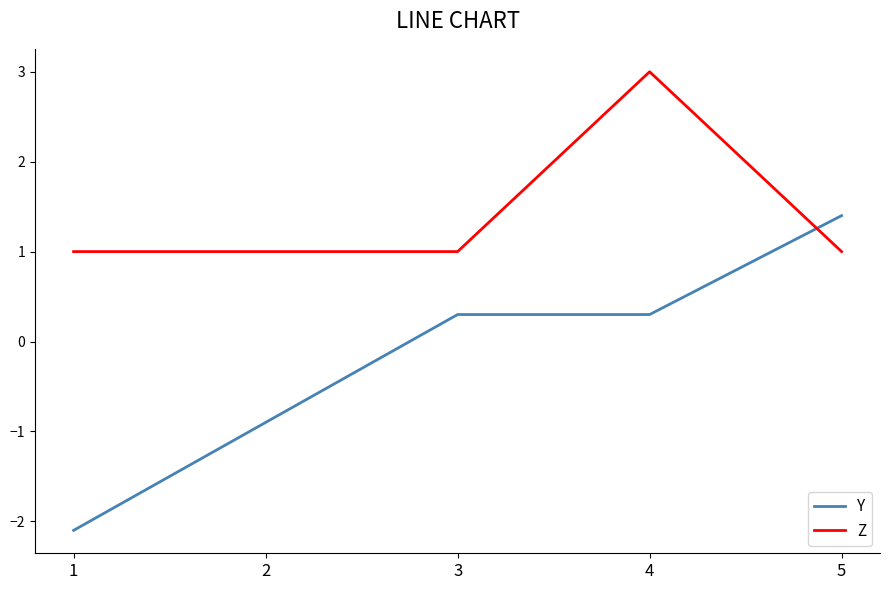

Which series has the largest total across all categories?

Z